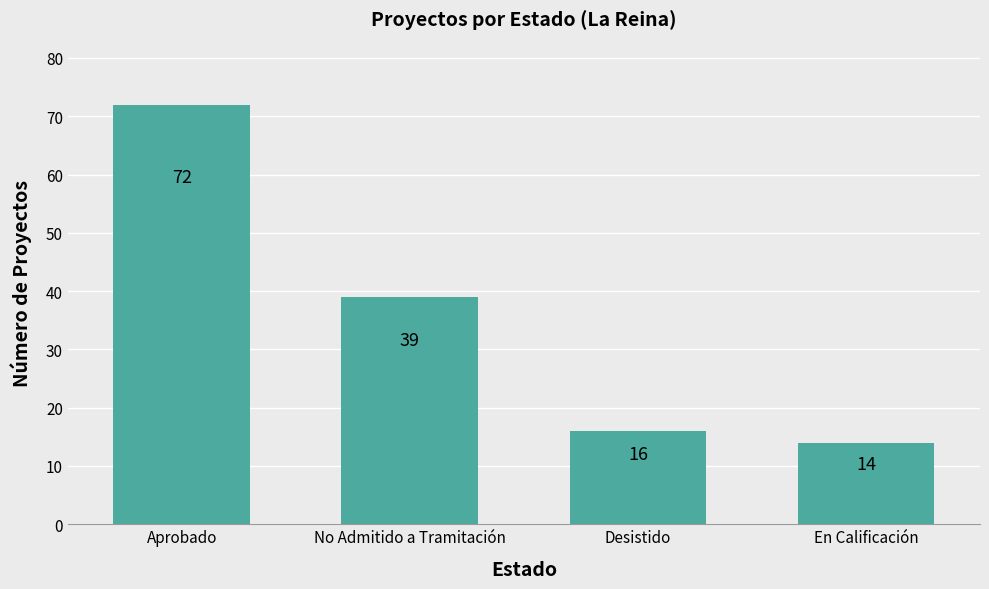

List the labels in order of value, smallest first.

En Calificación, Desistido, No Admitido a Tramitación, Aprobado